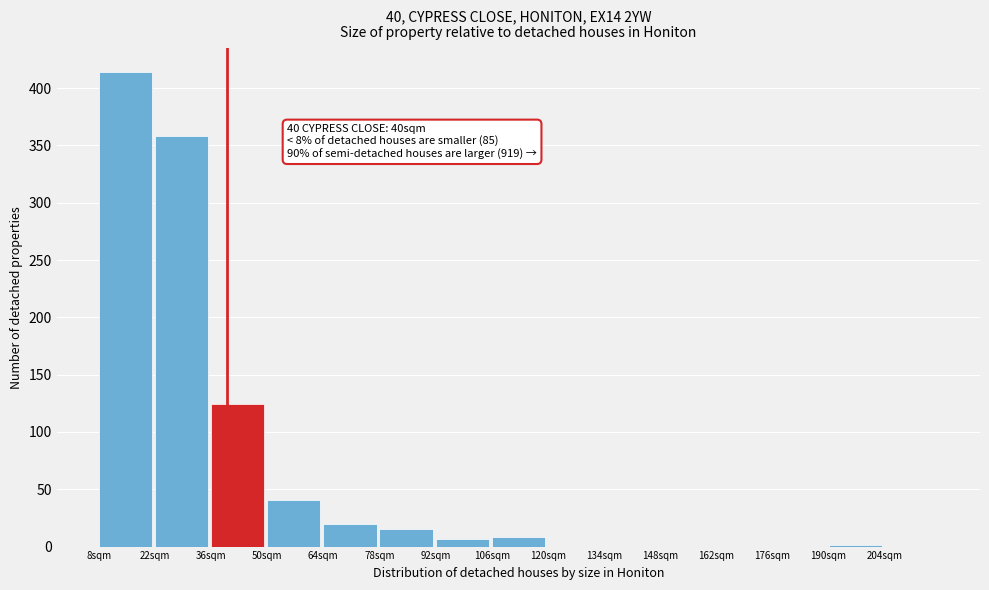

Which range on the x-axis has the tallest bar?

8 to 22